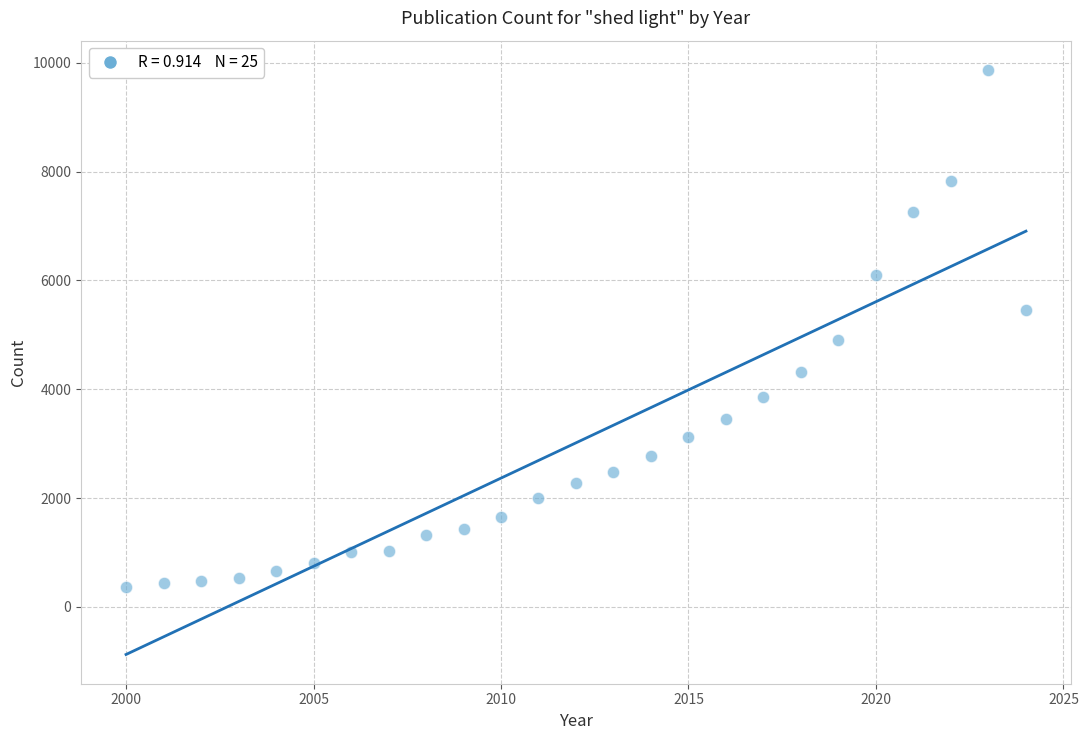

What Y value in the scatter plot is closest to 5116?

4898